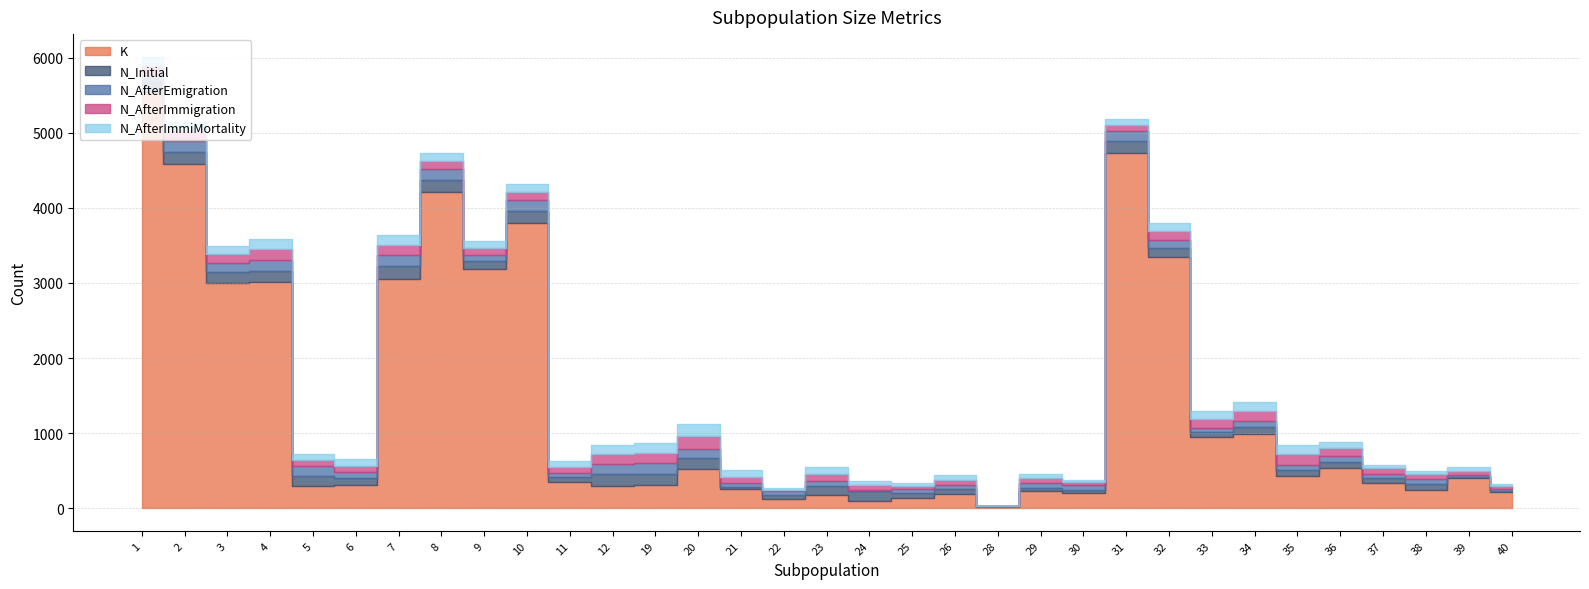

Where is the first local maximum for K?

4